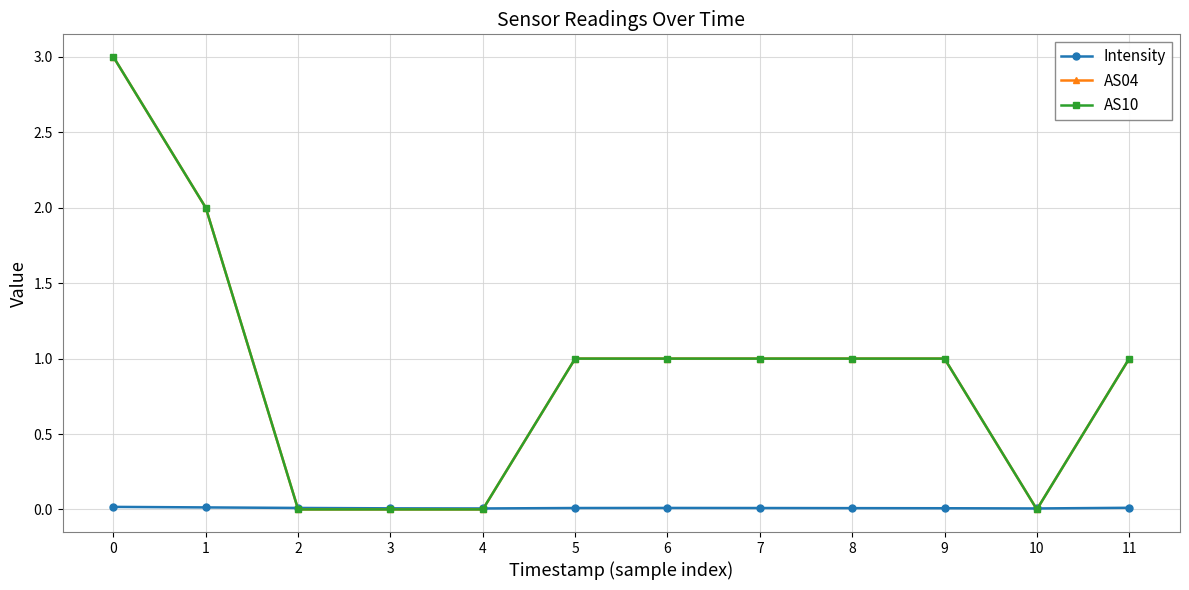

Does the chart have visible grid lines?

Yes